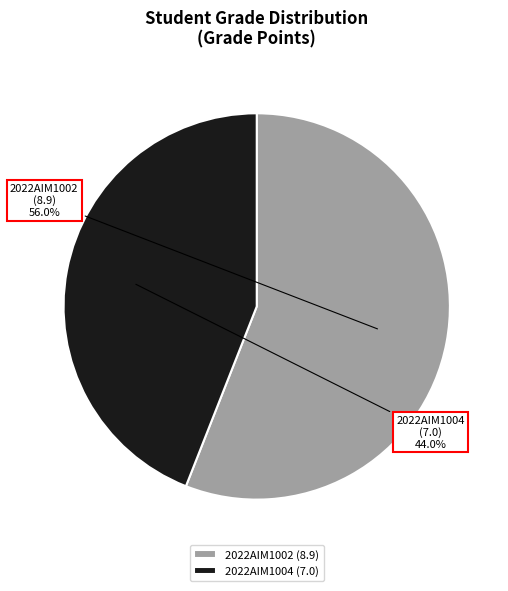

Is it true that 2022AIM1002 is 68% of the pie?

False